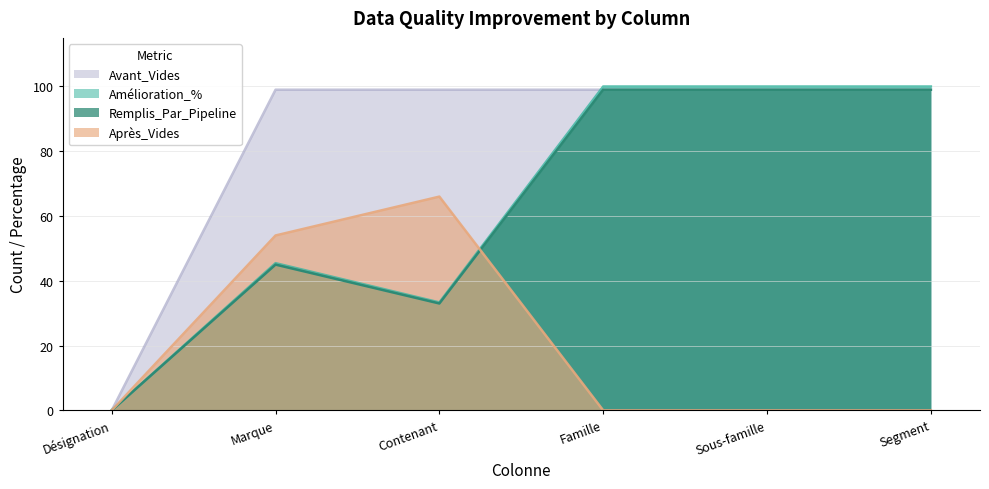

True or false: Après_Vides has more than 1 interior local peaks.

False